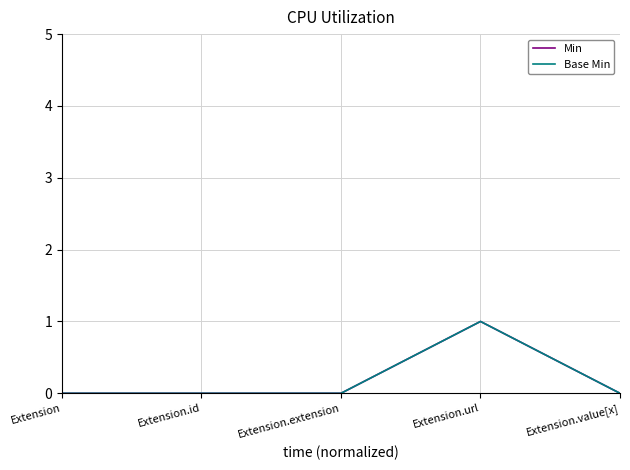

Which category has the highest value across all series?

Extension.url